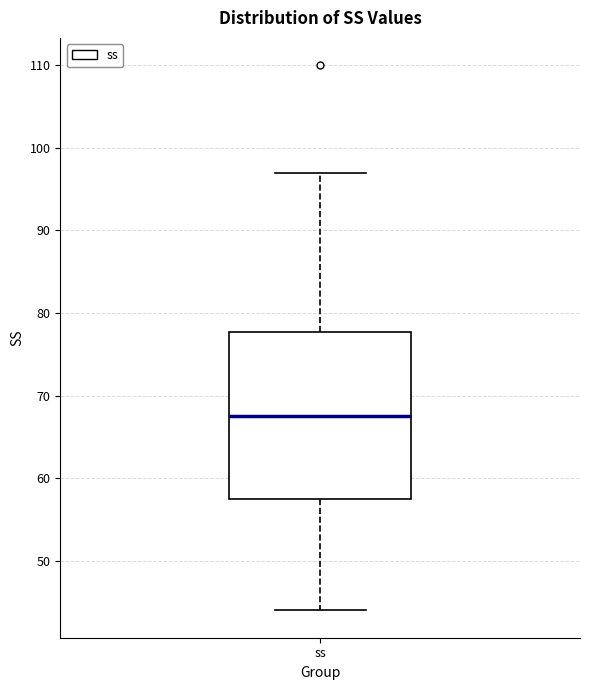

Where is the lower edge of the box for ss on the y-axis? The values are not printed on the chart, so give them approximately, as read against the axis.

58